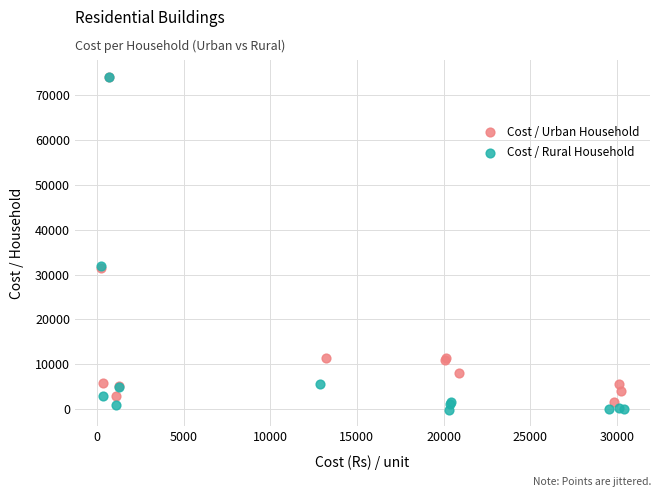

Which series has the largest Y range (max minus min)?

Cost / Rural Household